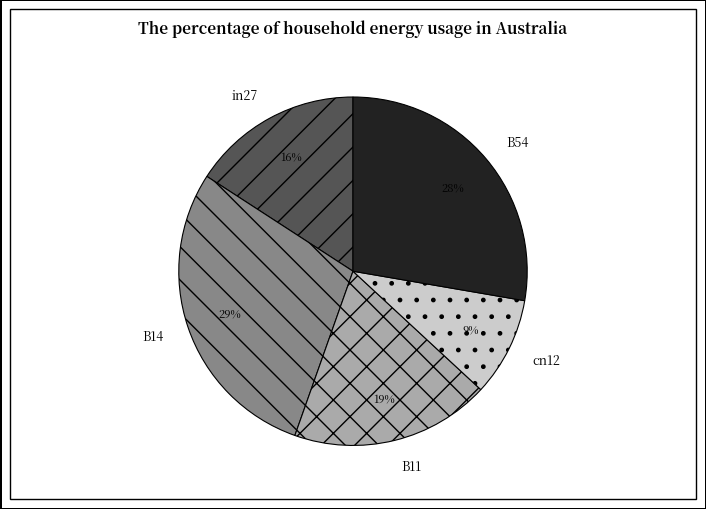

To the nearest percent, what is the difference between the largest and smallest slice percentages?

20%